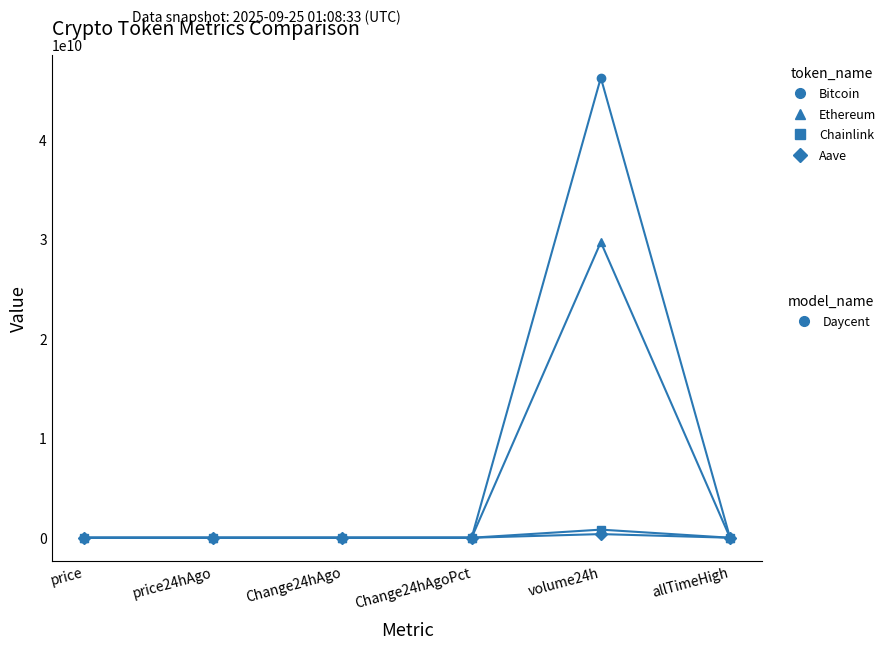

At which category is the sum across all series the highest?

volume24h